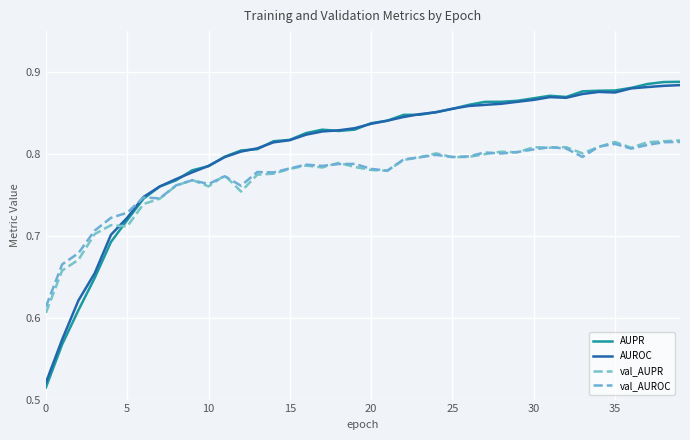

Which category has the highest value in the AUROC series?

39